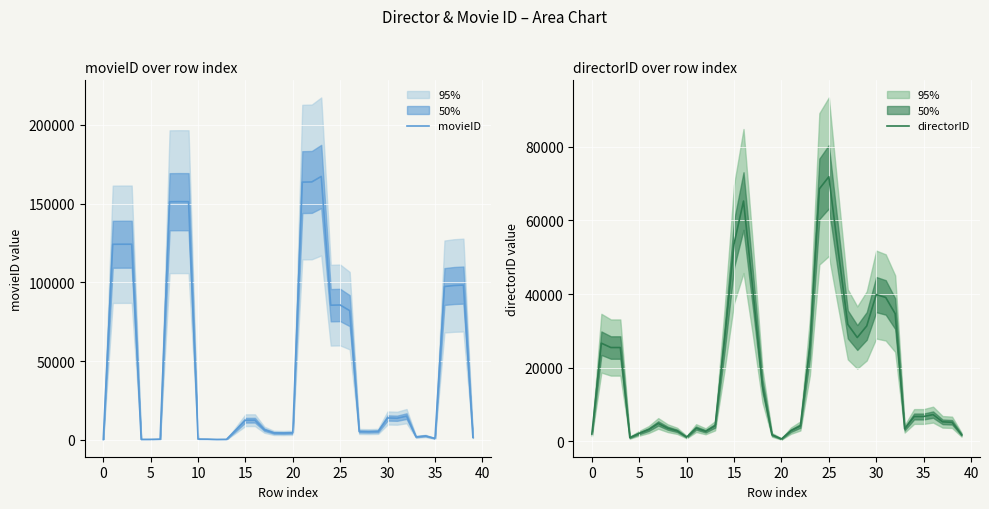

What is the maximum value for movieID?

167286.0